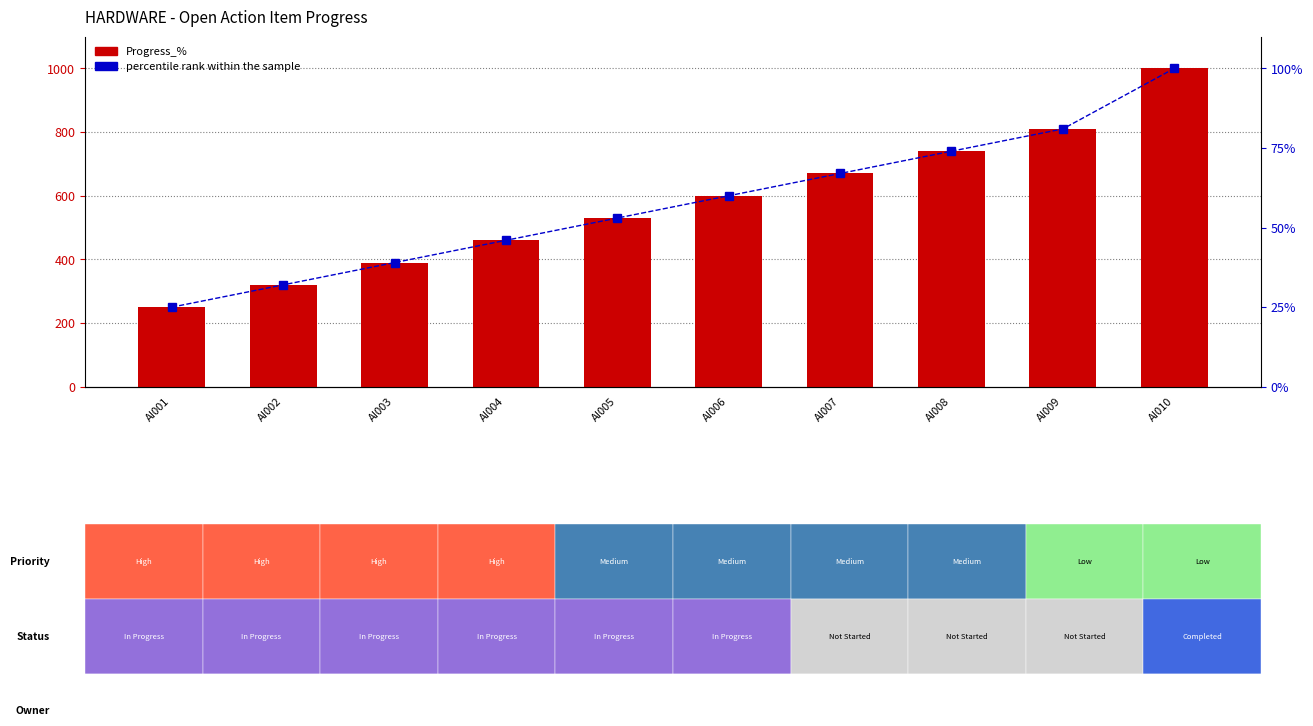

What is the value of the Progress_% bar at the 4th from the left?

460.0